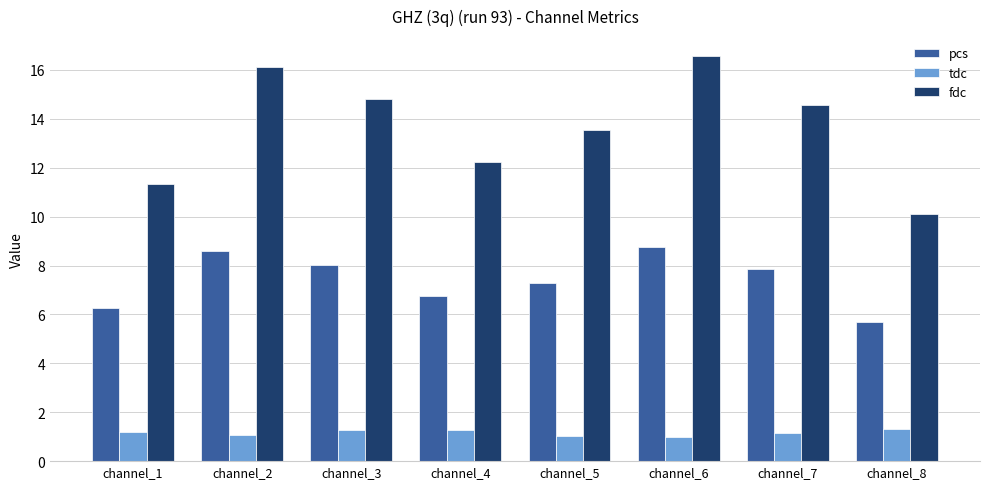

True or false: fdc has a value of 7.4 at channel_3.

False